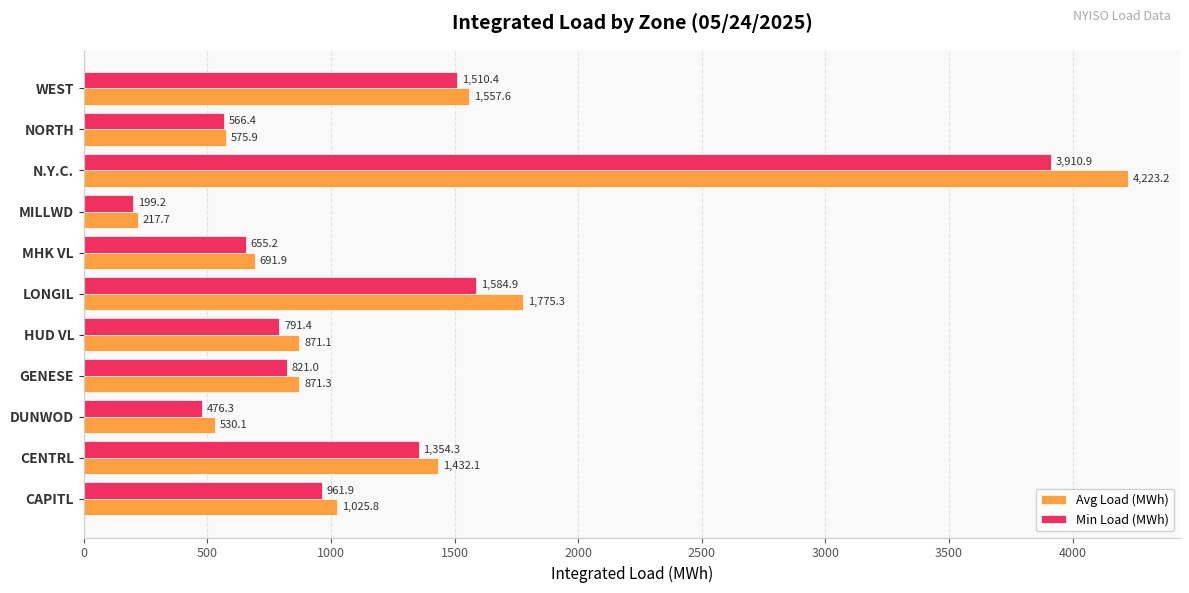

Where is Avg Load (MWh) nearest to the value 2220?

LONGIL